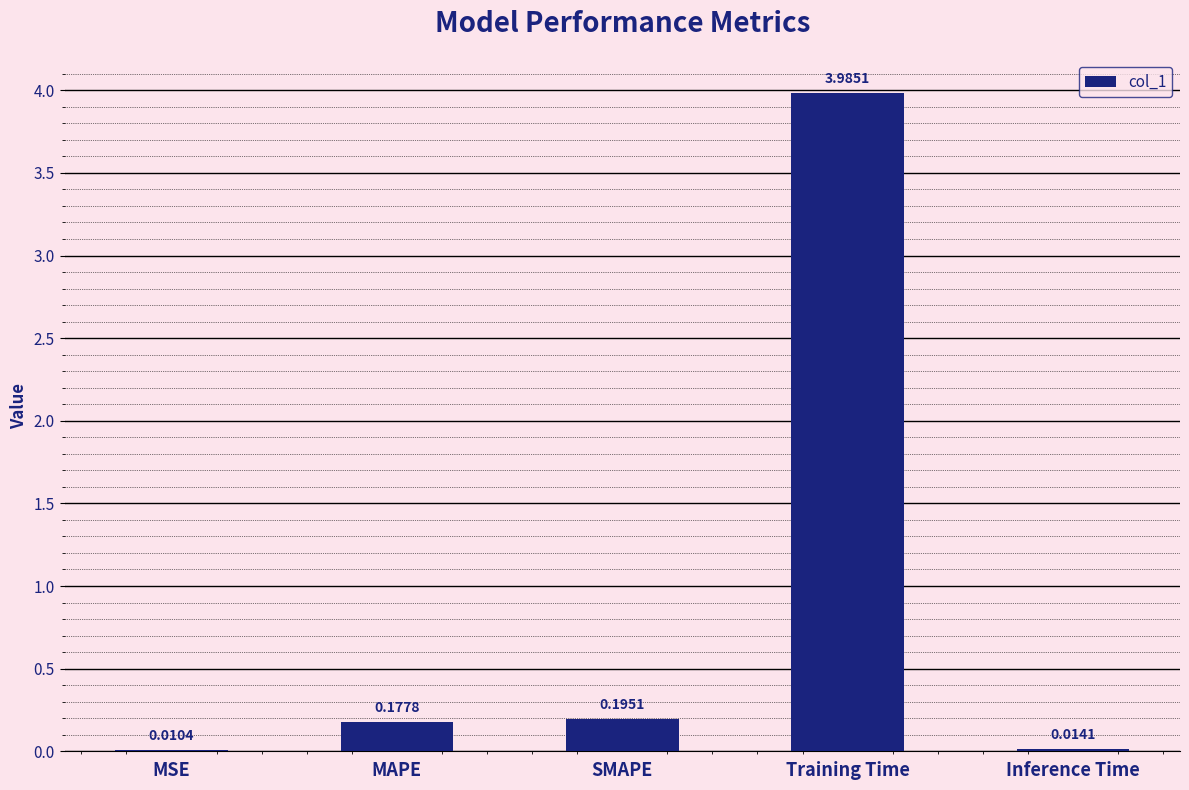

Are the bars horizontal?

No